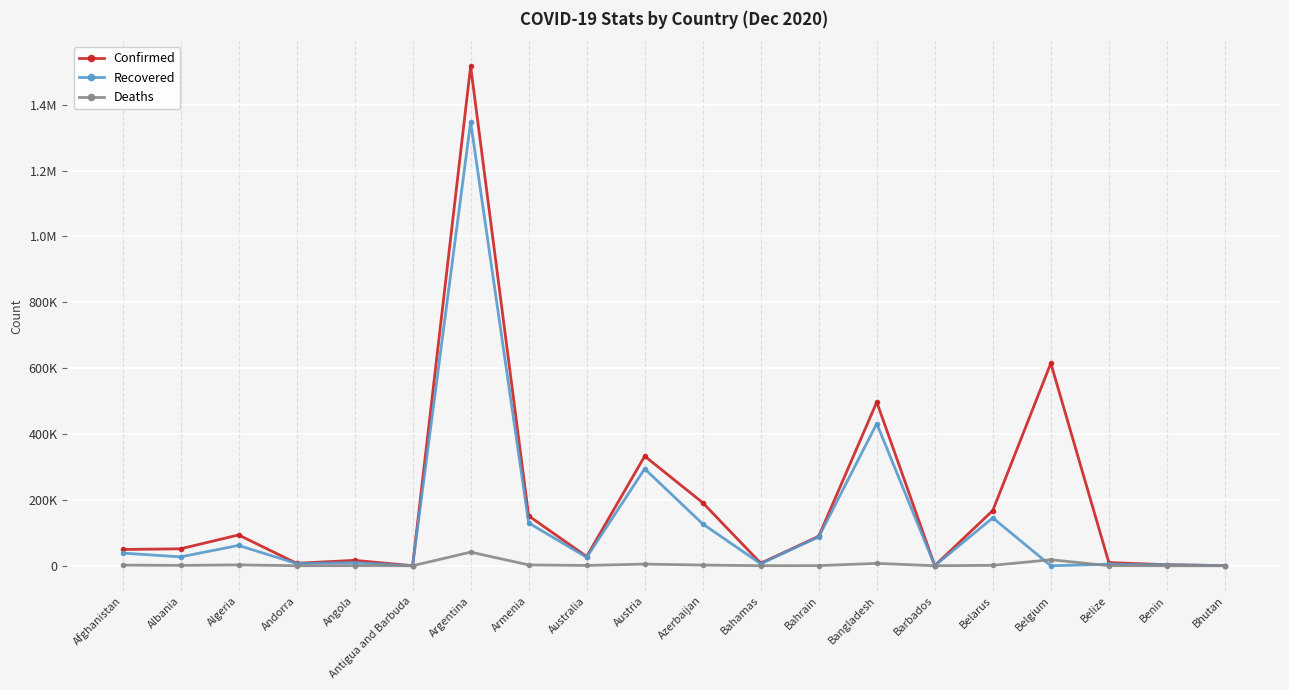

Which series ends up on top after the final intersection of Recovered and Deaths?

Recovered